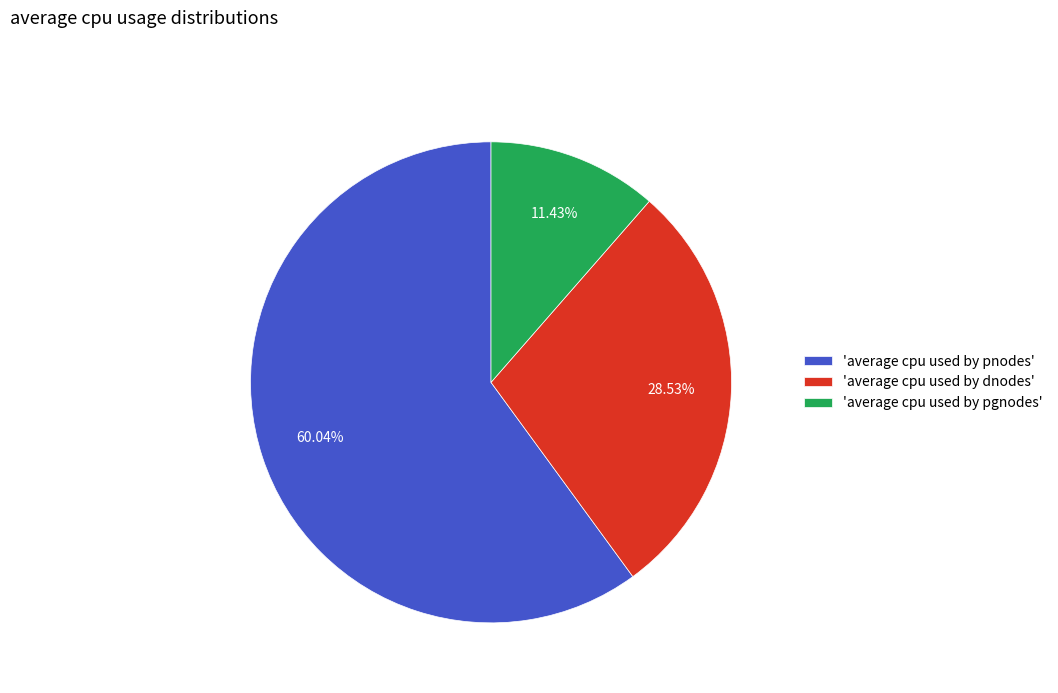

Rank the categories by value from lowest to highest.

'average cpu used by pgnodes', 'average cpu used by dnodes', 'average cpu used by pnodes'